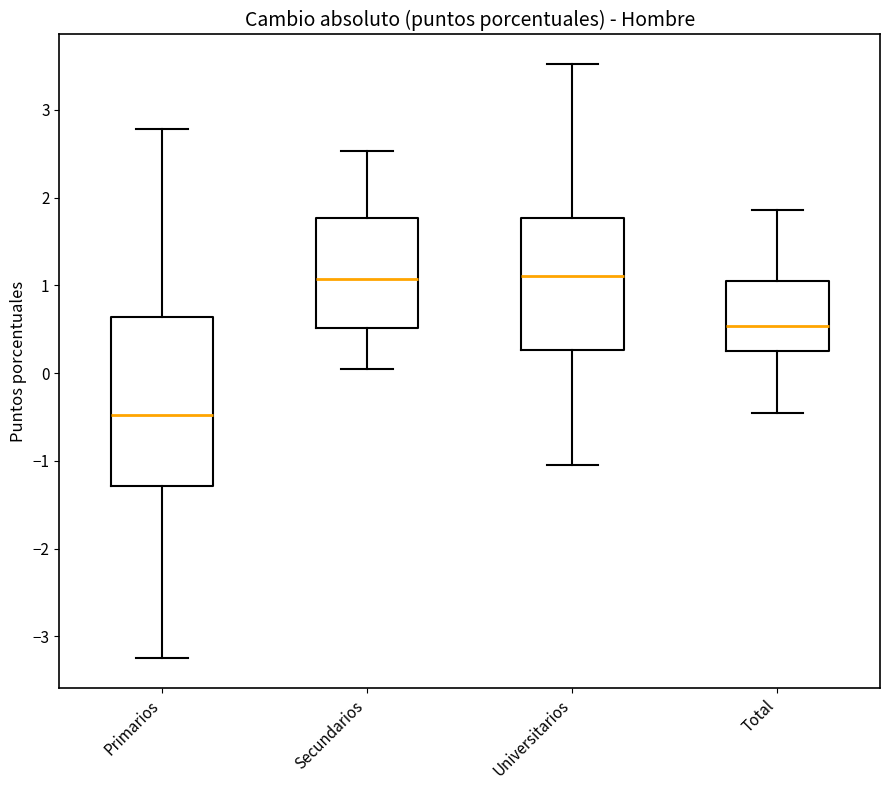

Where does the median line of the box for Universitarios sit on the y-axis? The values are not printed on the chart, so give them approximately, as read against the axis.

1.1